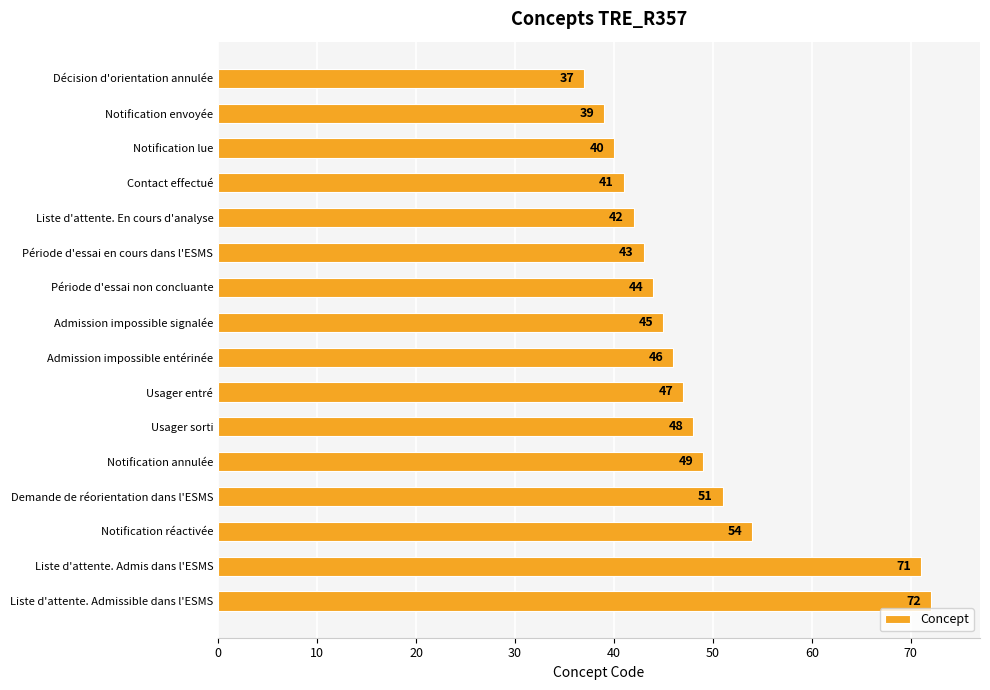

What value does the data have at Période d'essai non concluante?

44